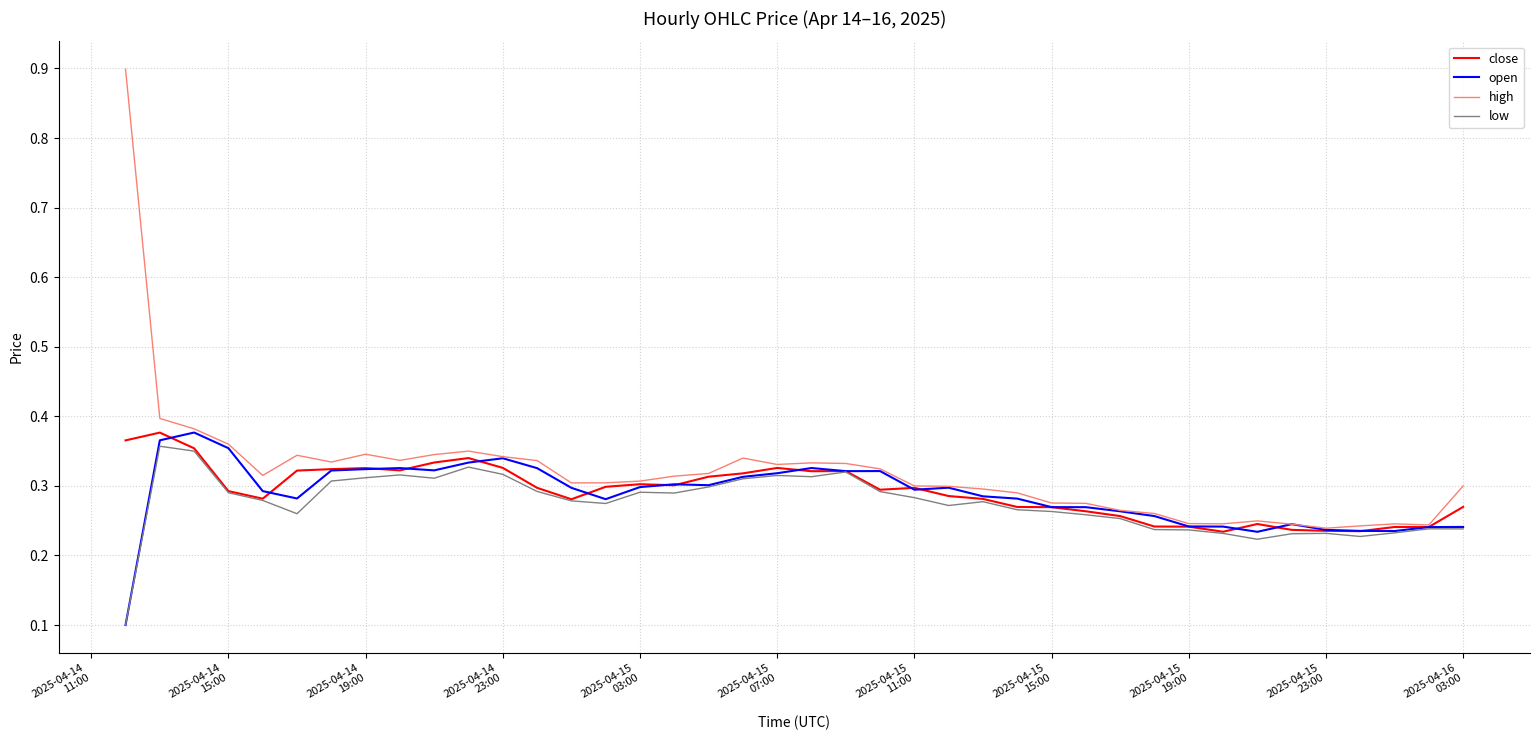

Which series has the widest spread of values?

high